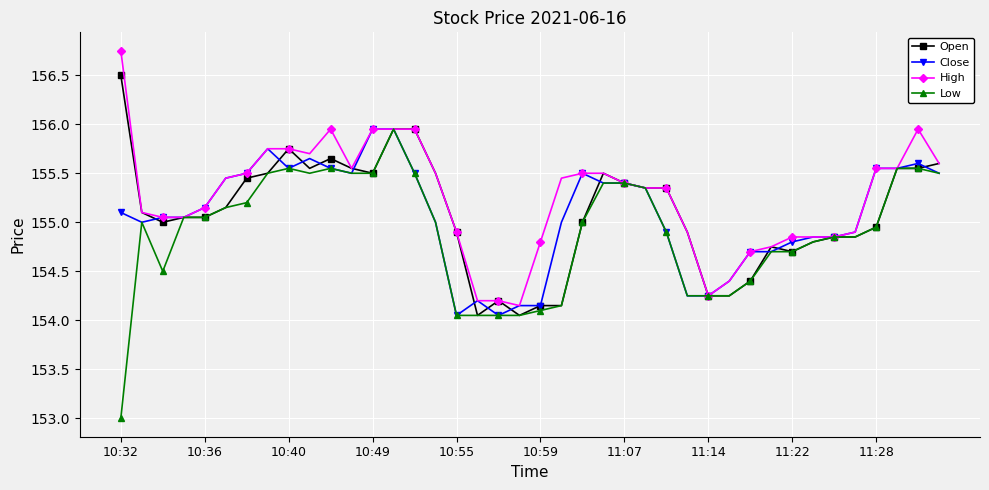

What is the smallest value displayed?

153.0